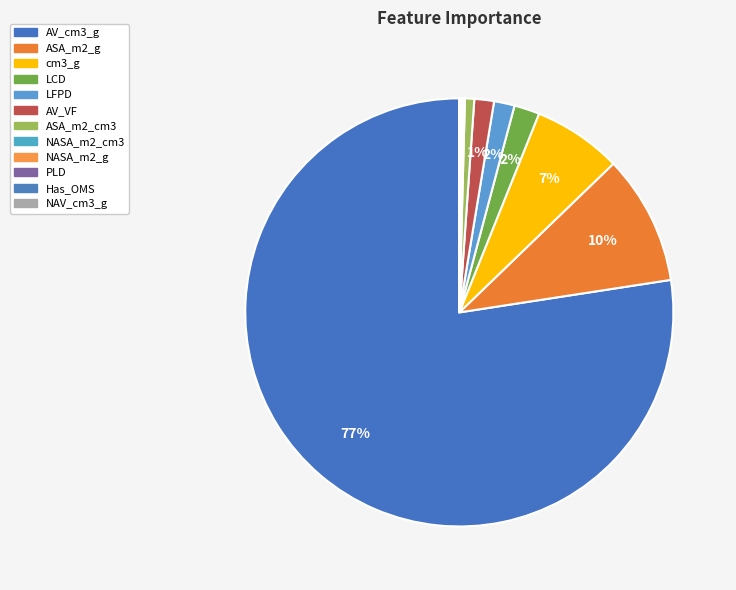

Is it true that NAV_cm3_g is 0% of the pie?

True